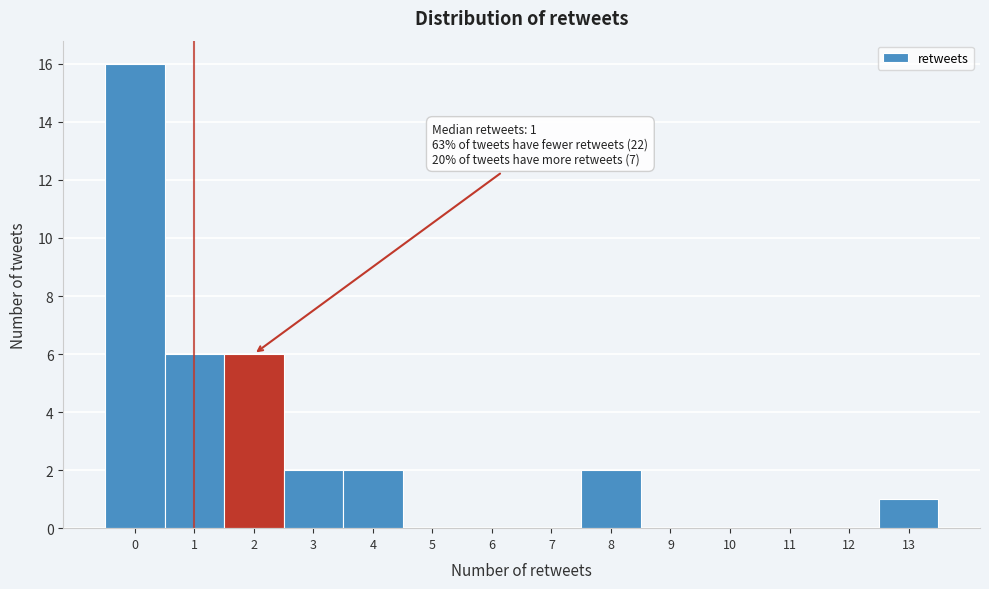

Over which range of the x-axis is the bar tallest?

-0.5 to 0.5